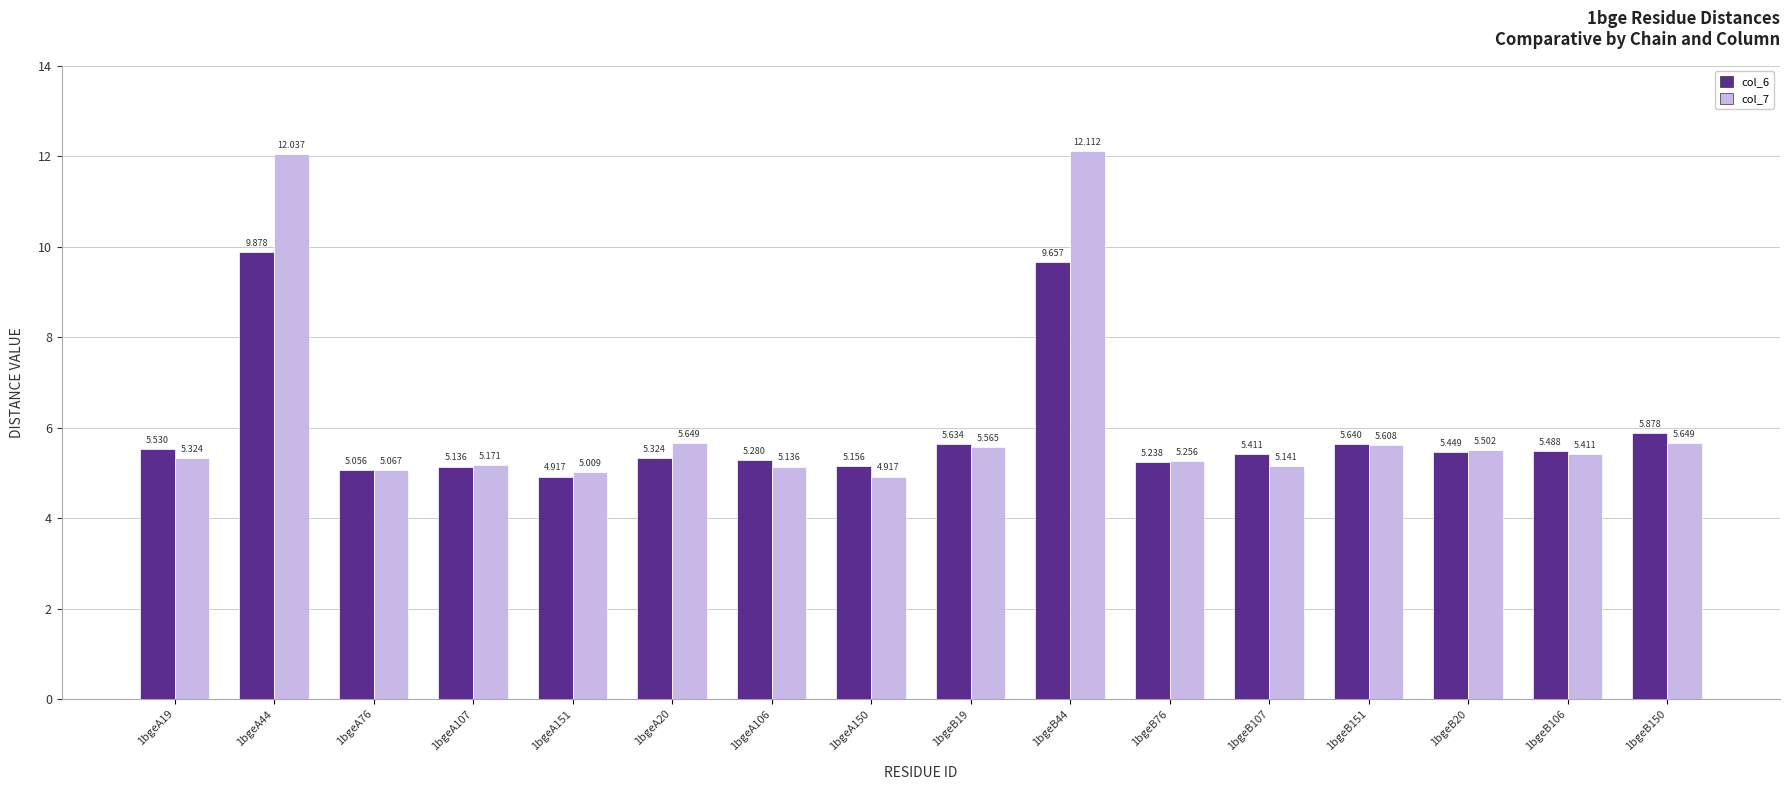

How many values in the col_6 series exceed 5?

15